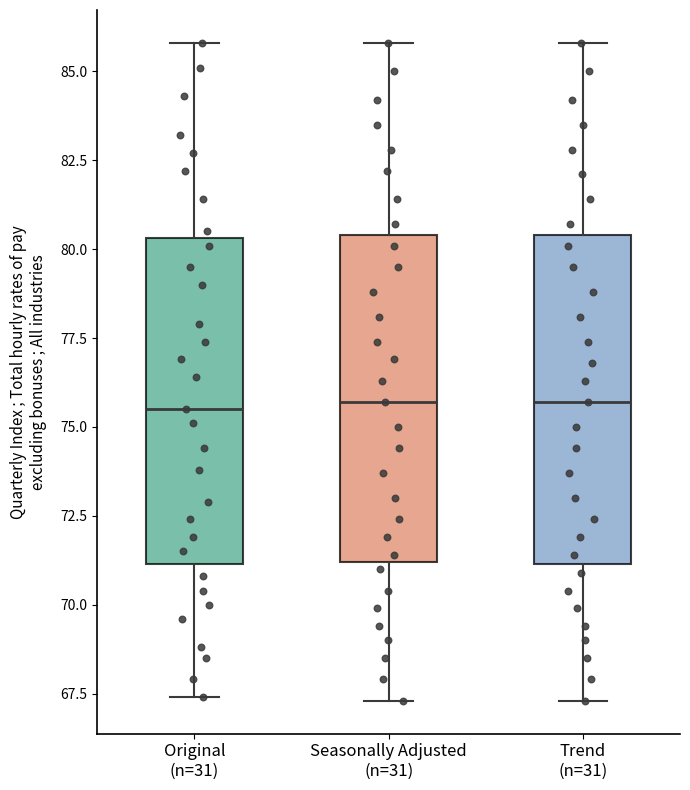

Where does the median line of the box for Trend (n=31) sit on the y-axis? The values are not printed on the chart, so give them approximately, as read against the axis.

75.5